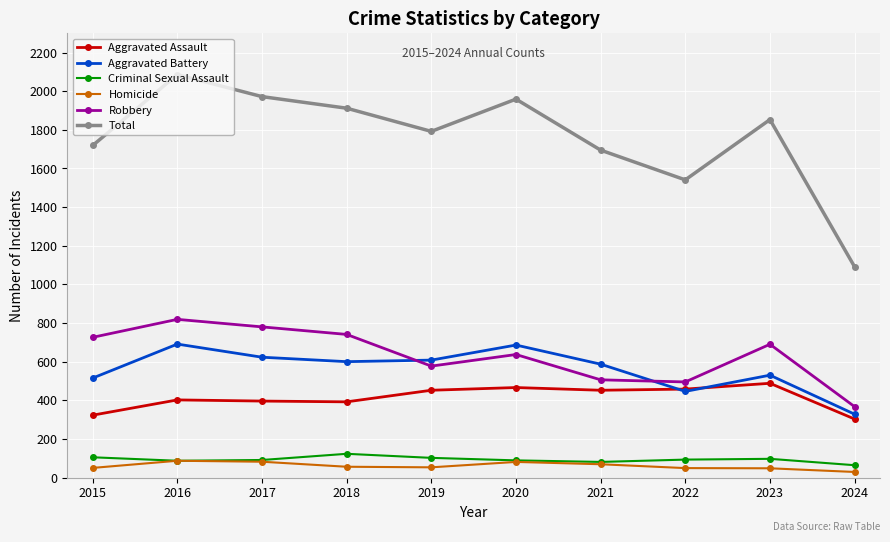

How many lines are shown in the chart?

6